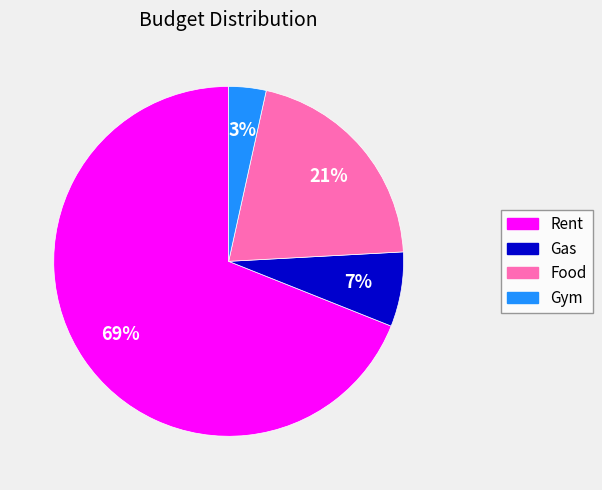

Count the number of slices in the pie.

4